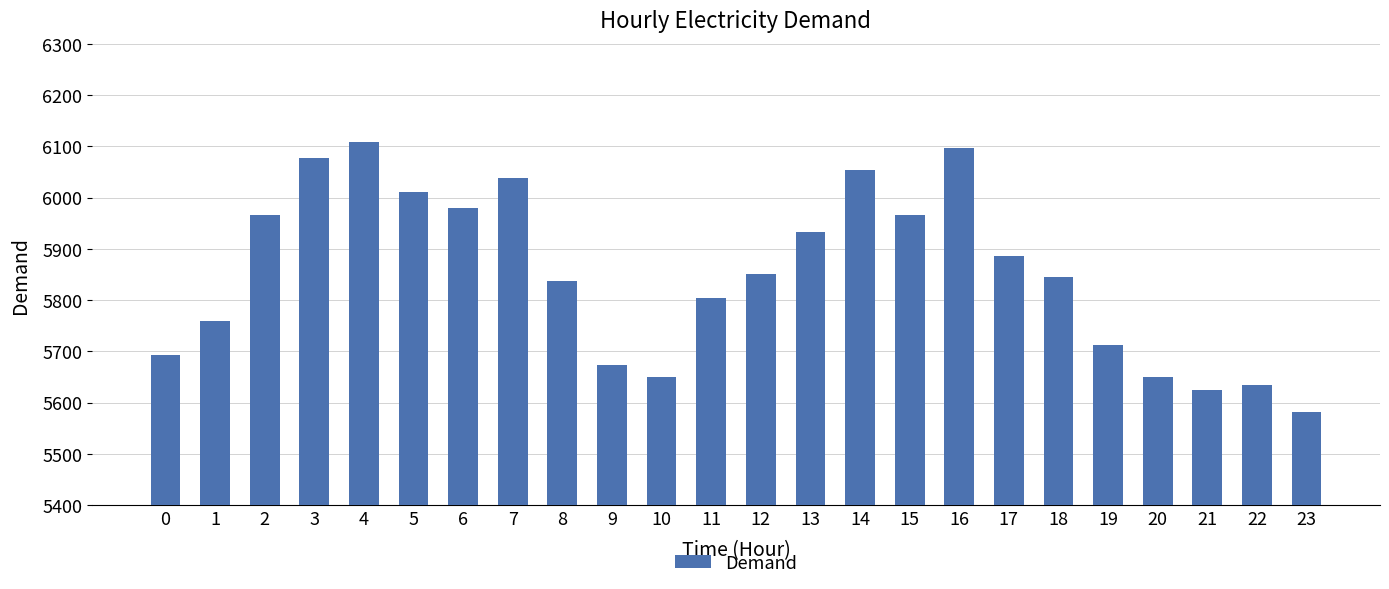

What is the minimum value shown in the chart?

5581